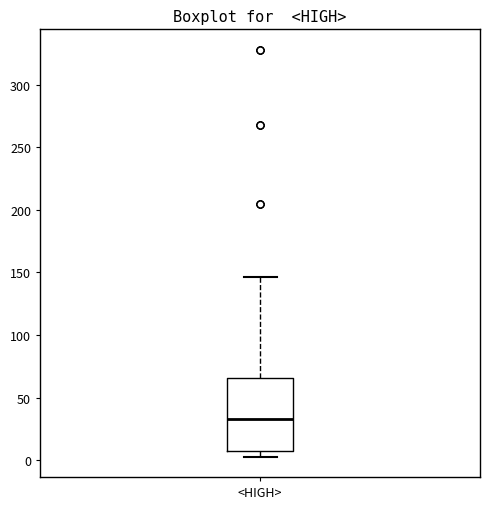

Transcribe this box plot: give where the median line is, the range the box spans, and where the two whiskers end, as read against the y-axis. The values are not printed on the chart, so give them approximately, as read against the axis.

median 35, box 10 to 65, whiskers 5 to 145